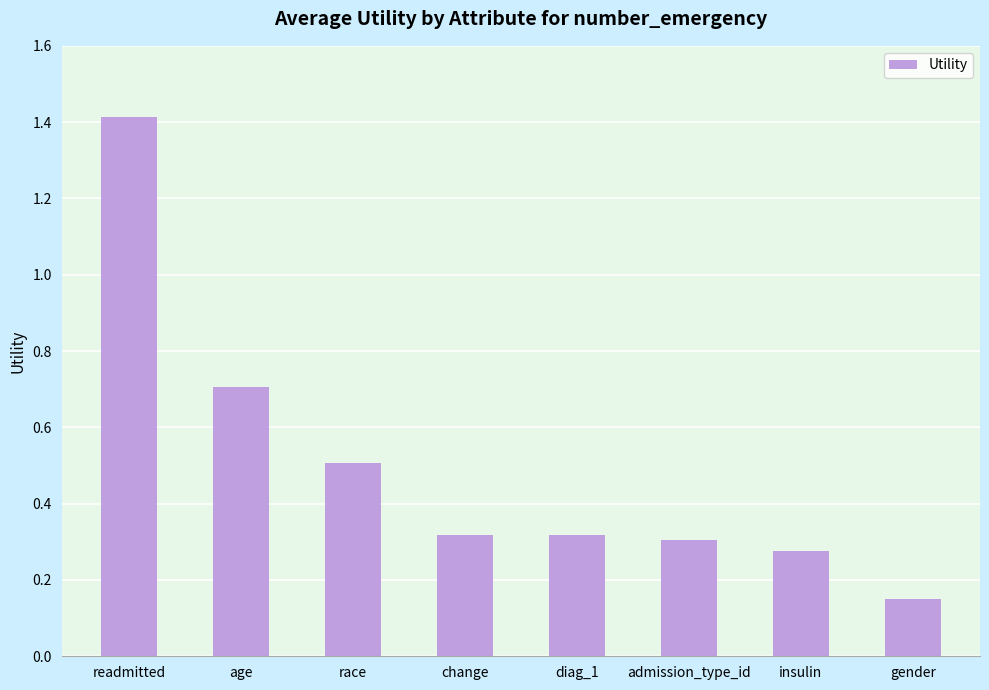

What is the change in value from readmitted to diag_1?

-1.1